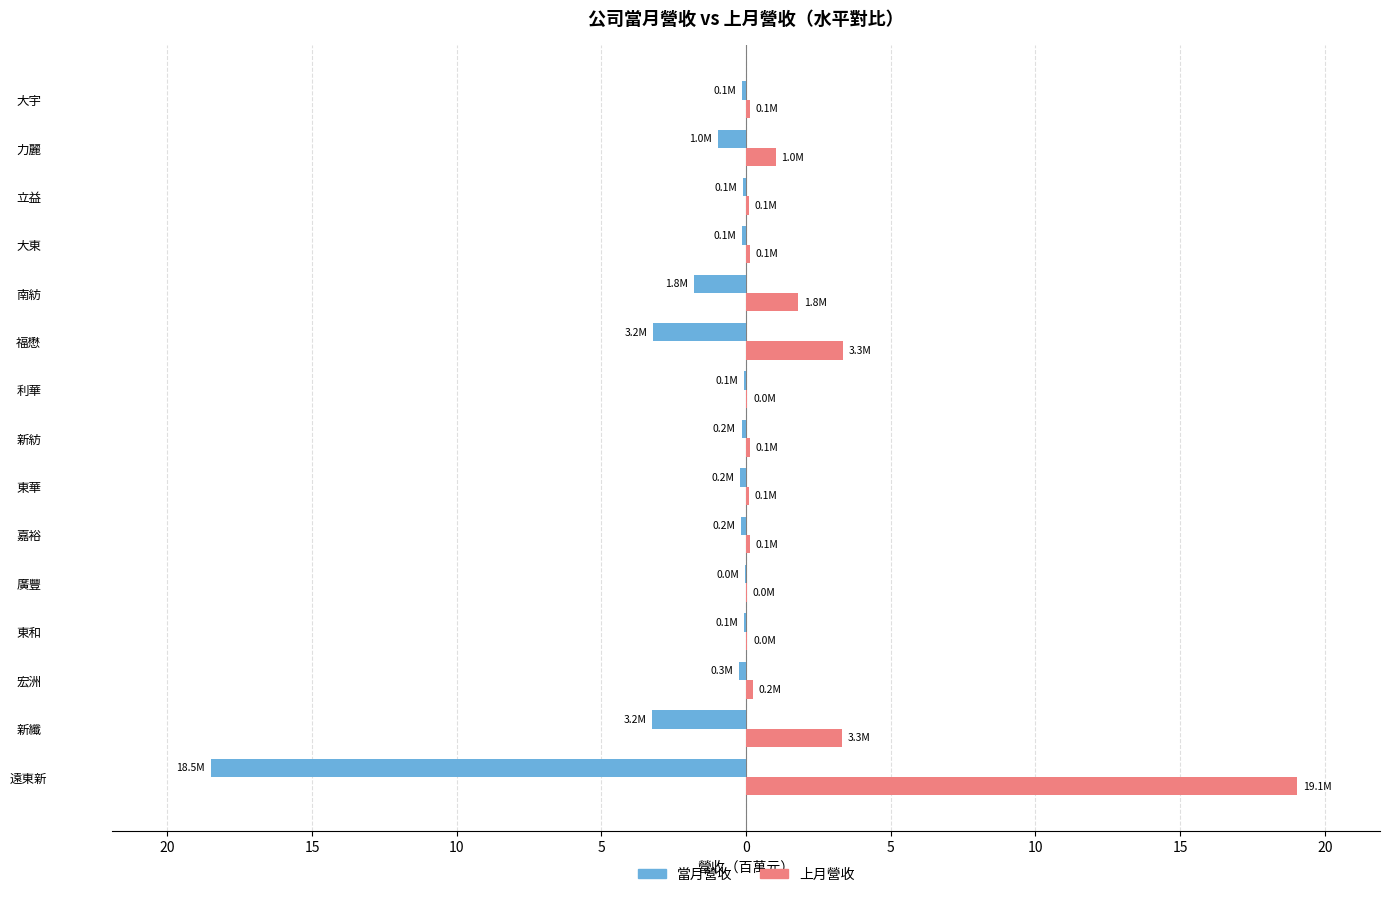

Reading right to left, list all the values displayed in this chart.

當月營收: -0.1	-1.0	-0.1	-0.1	-1.8	-3.2	-0.1	-0.2	-0.2	-0.2	-0.0	-0.1	-0.3	-3.2	-18.5
上月營收: 0.1	1.0	0.1	0.1	1.8	3.3	0.0	0.1	0.1	0.1	0.0	0.0	0.2	3.3	19.1